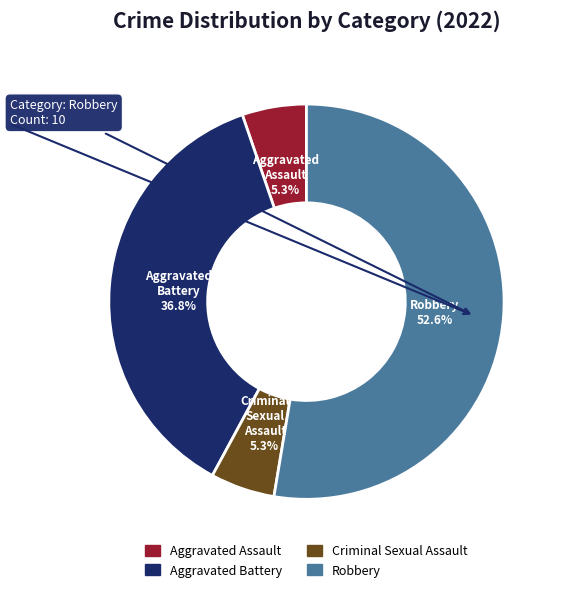

What is the largest slice in the pie chart?

Robbery